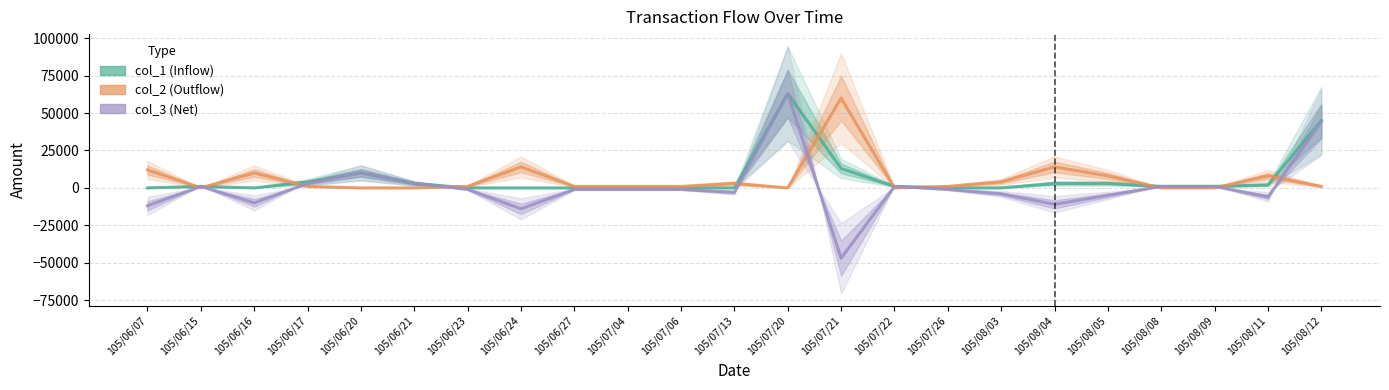

Does the chart have visible grid lines?

Yes